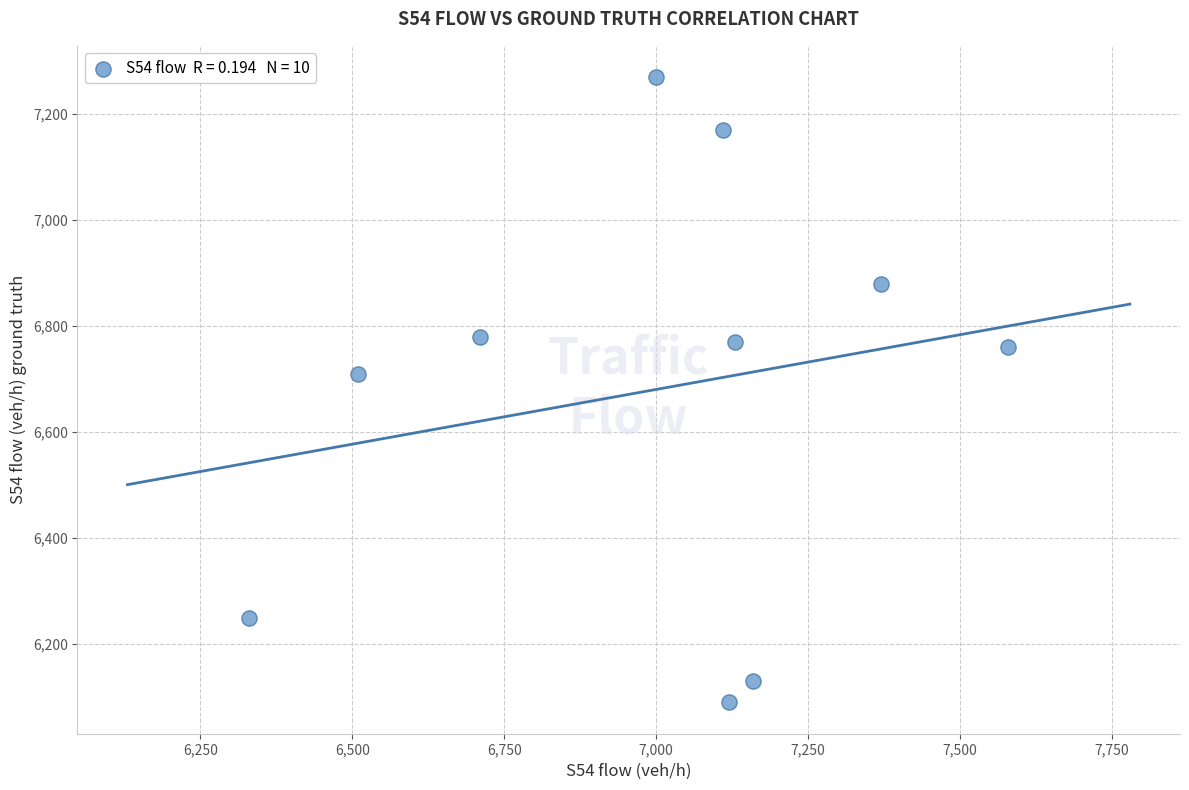

What Y value in the scatter plot is closest to 6680?

6710